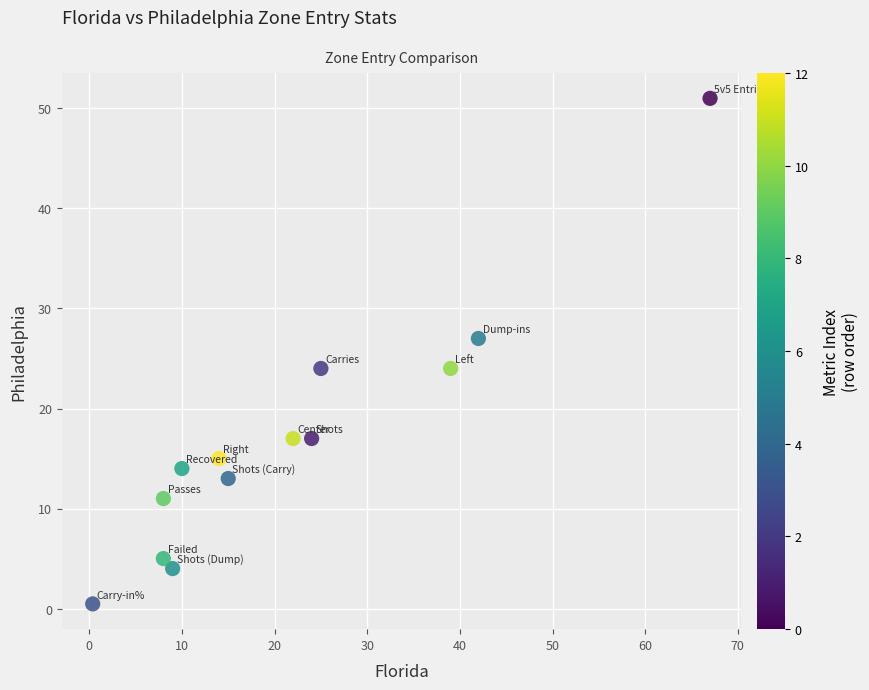

What is the range of X values (max minus min)?

66.6